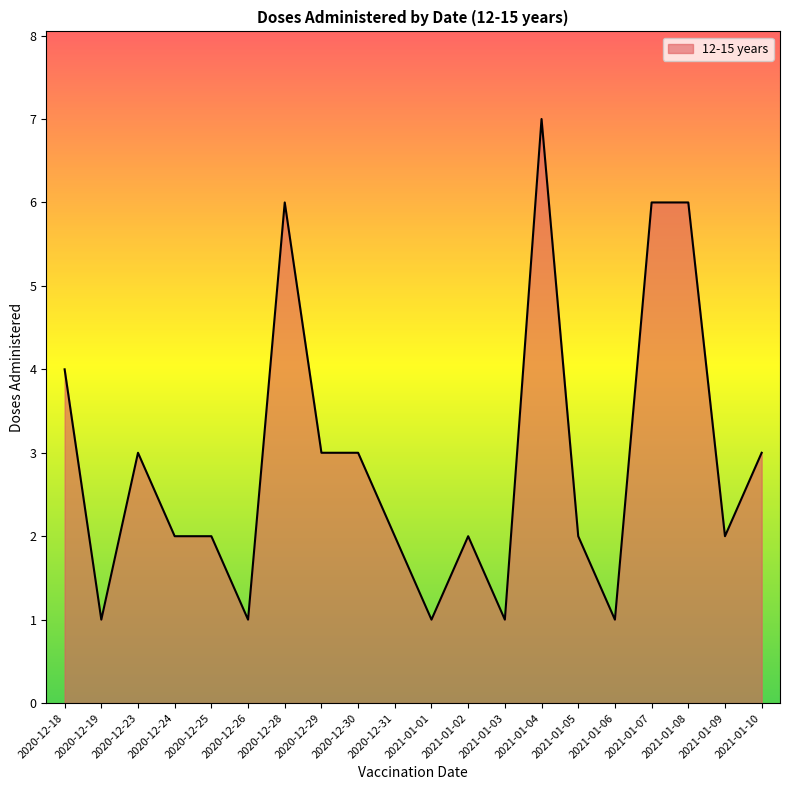

Reading left to right, transcribe all the data shown in this chart.

4	1	3	2	2	1	6	3	3	2	1	2	1	7	2	1	6	6	2	3